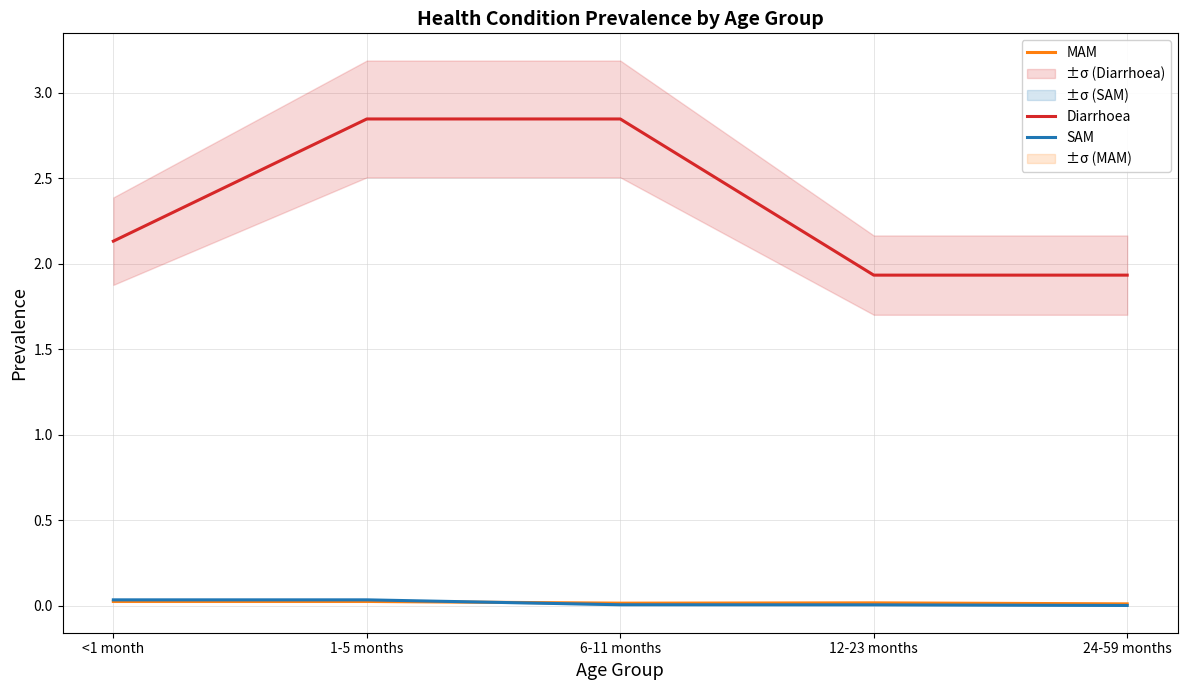

Reading left to right, list all the values displayed in this chart.

Diarrhoea: 2.1	2.8	2.8	1.9	1.9
MAM: 0.0	0.0	0.0	0.0	0.0
SAM: 0.0	0.0	0.0	0.0	0.0